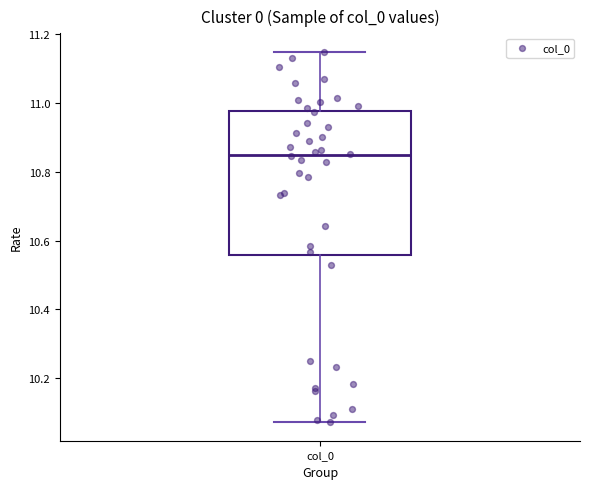

Where is the lower edge of the box for col_0 on the y-axis? The values are not printed on the chart, so give them approximately, as read against the axis.

10.56